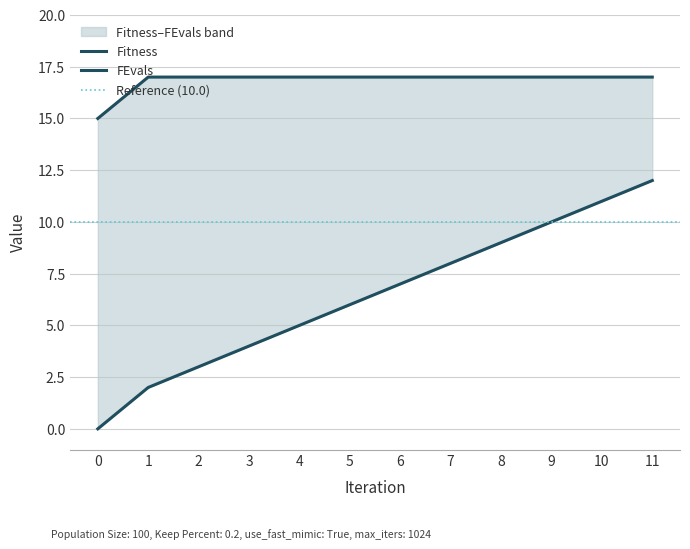

Rank the series at 2 from highest to lowest value.

Fitness, FEvals